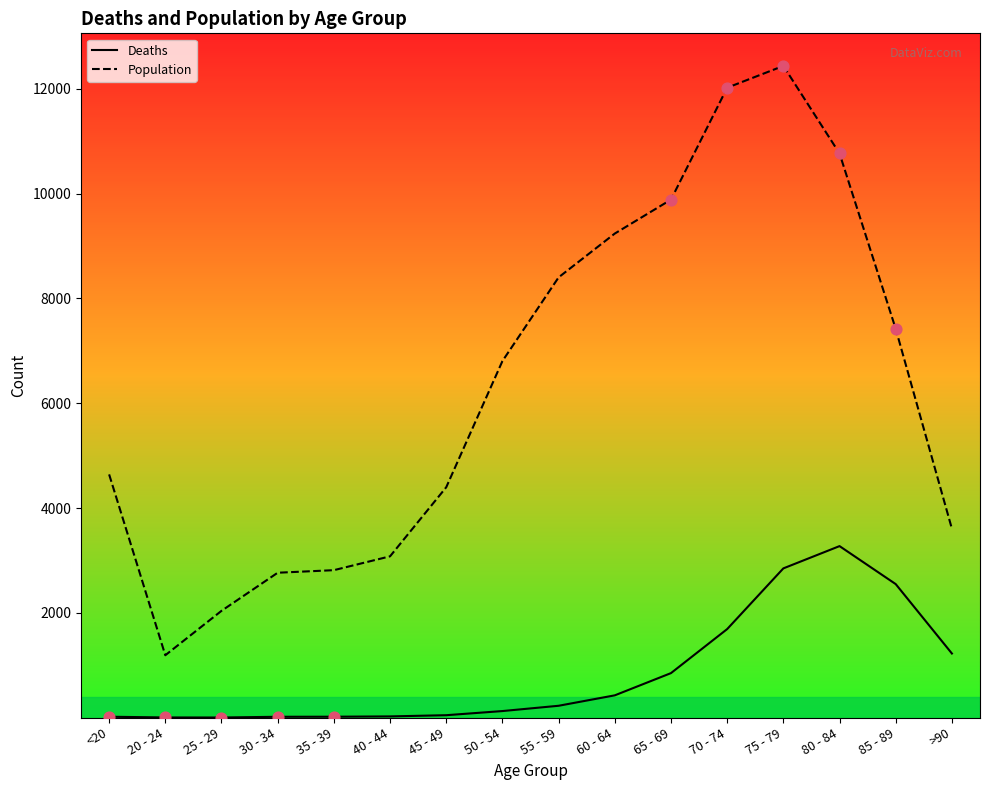

Which series changed the most between 45 - 49 and 75 - 79?

Population